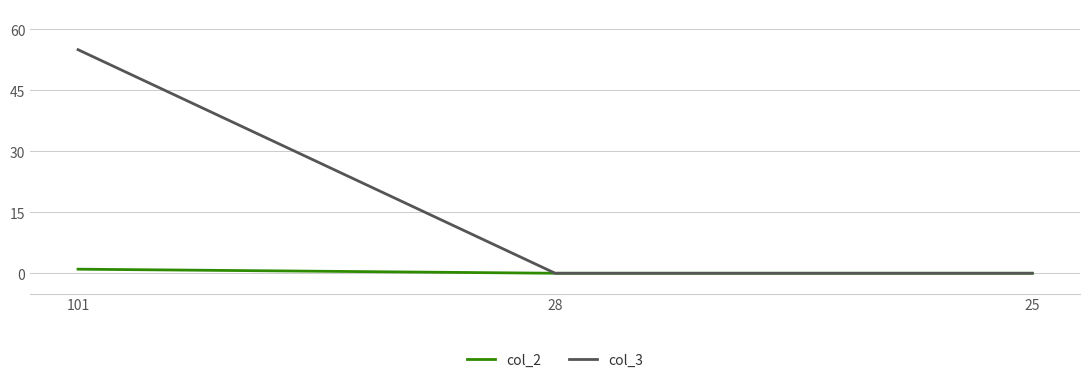

Is the value of col_2 at 28 greater than the value of col_3 at 101?

No